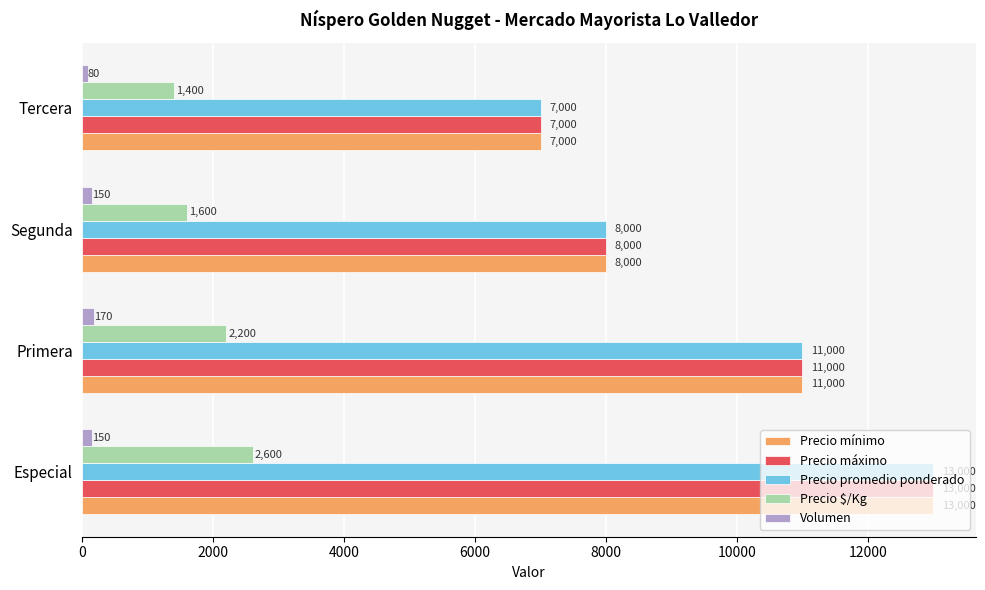

At which category does the chart reach its minimum across all series?

Tercera